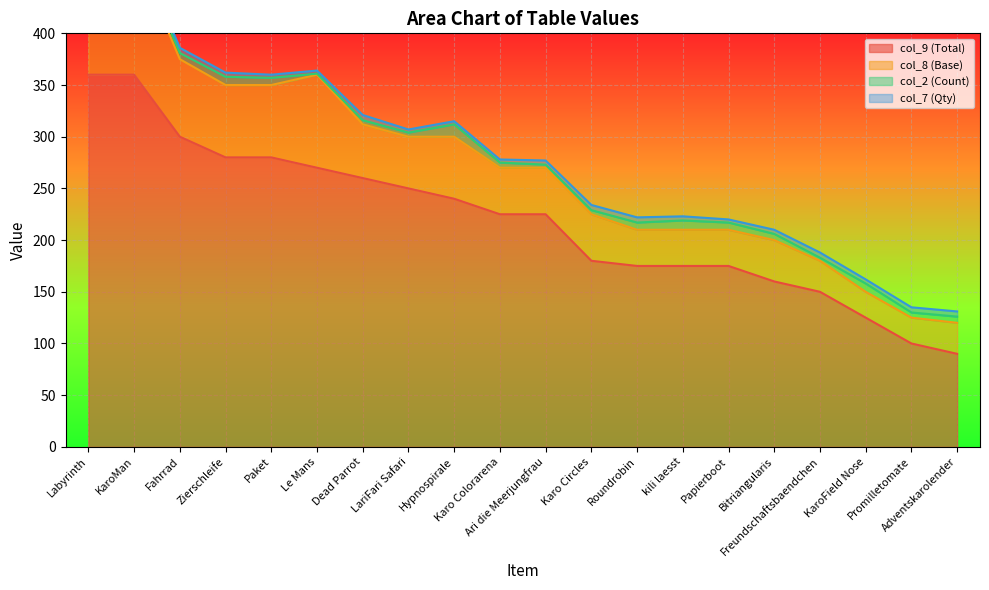

Between Fahrrad and Paket, which series saw the biggest shift?

col_9 (Total)